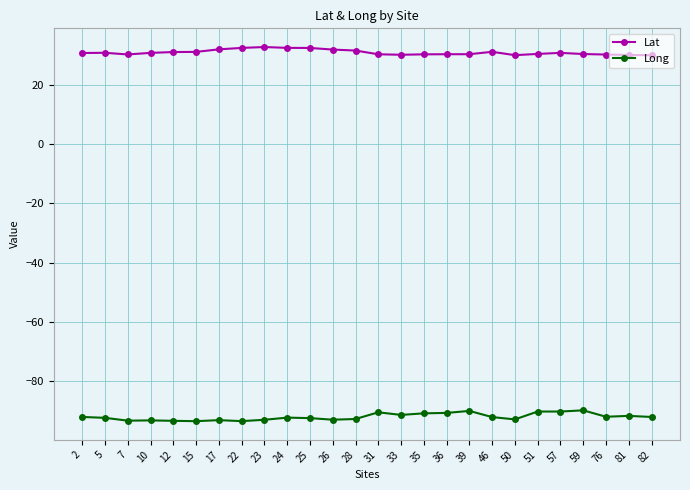

Count the number of categories in the chart.

26